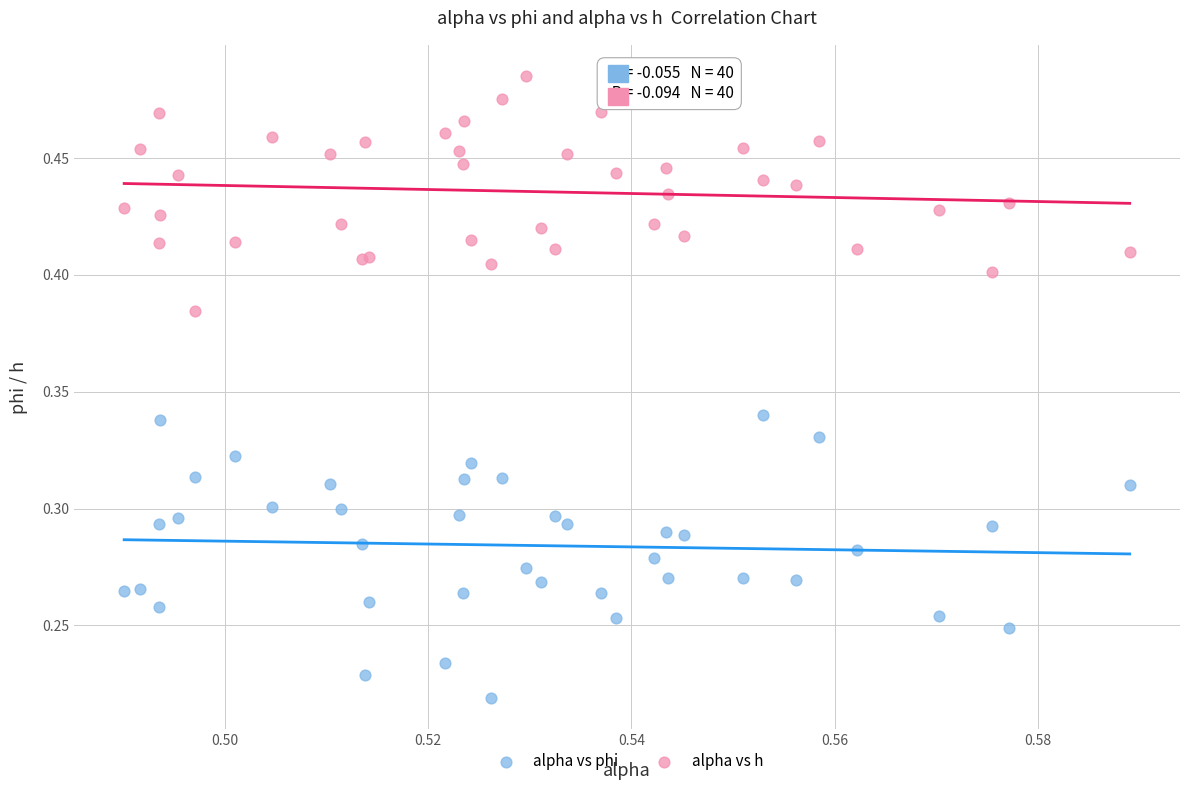

Which series contains the lowest Y value?

alpha vs phi